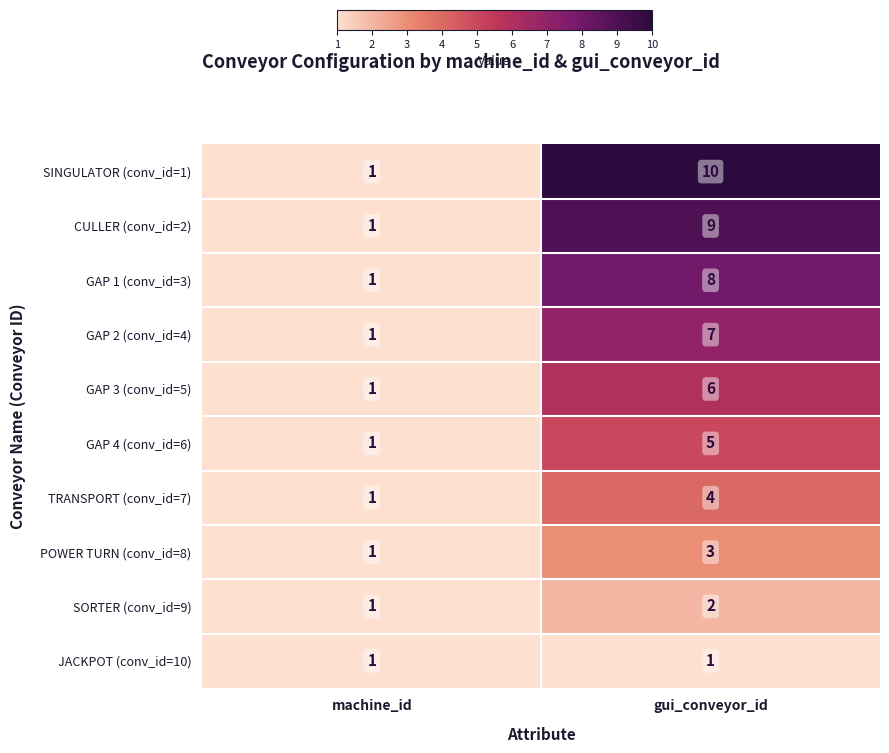

What is the difference between the highest and lowest values at gui_conveyor_id?

9